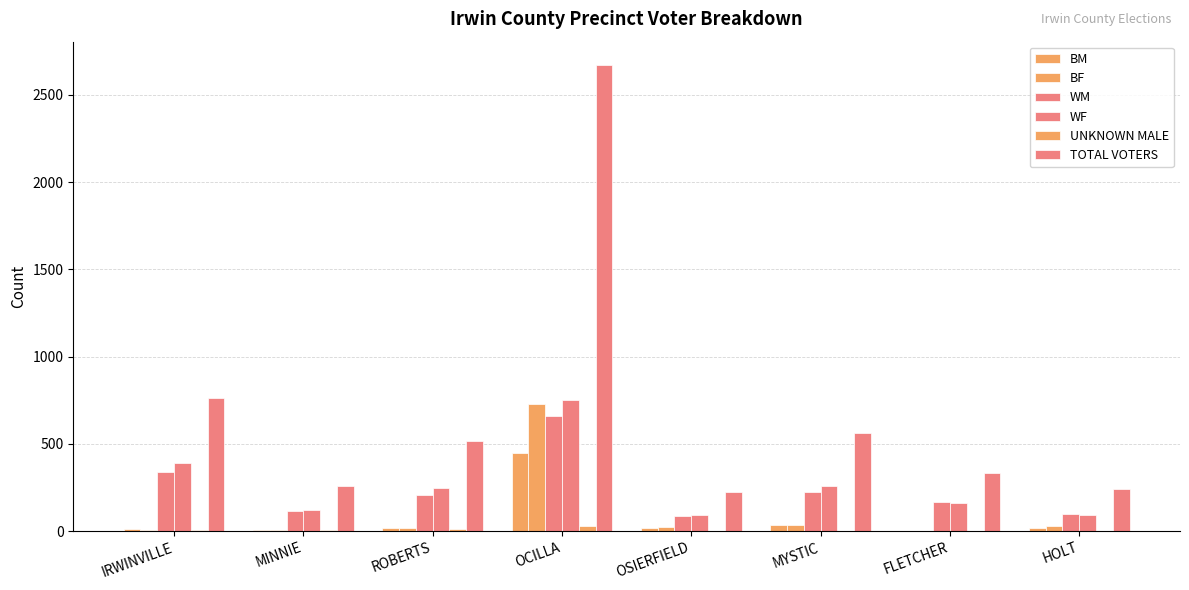

What position from the right is ROBERTS?

6